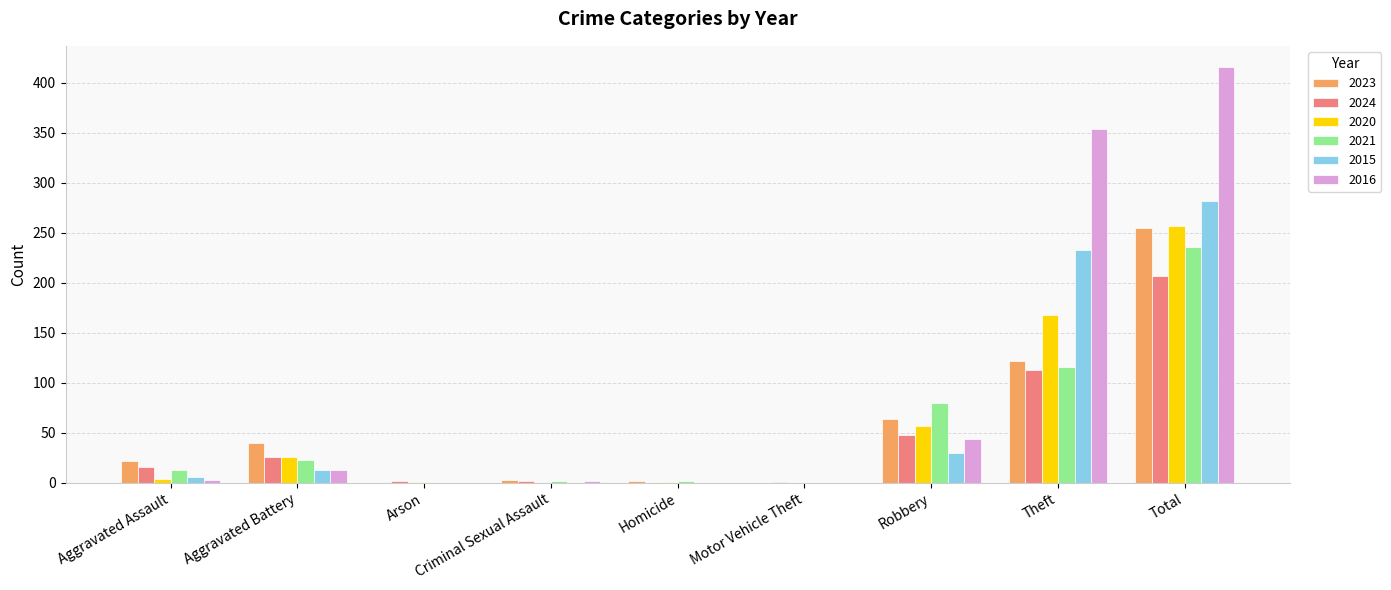

What is the sum of the 2015 values at Motor Vehicle Theft and Aggravated Battery?

13